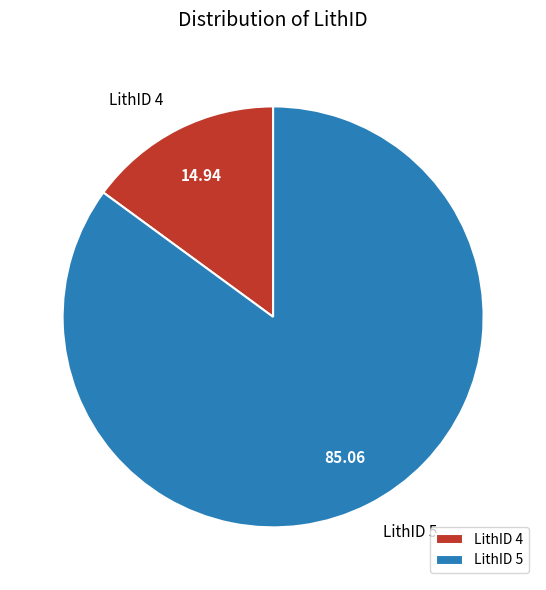

Which category accounts for the majority?

LithID 5